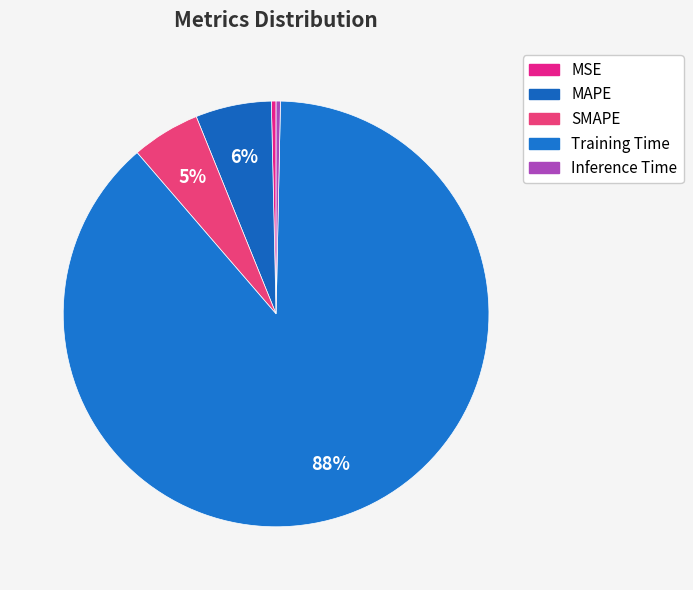

How much of the chart is everything except MAPE?

94.2%